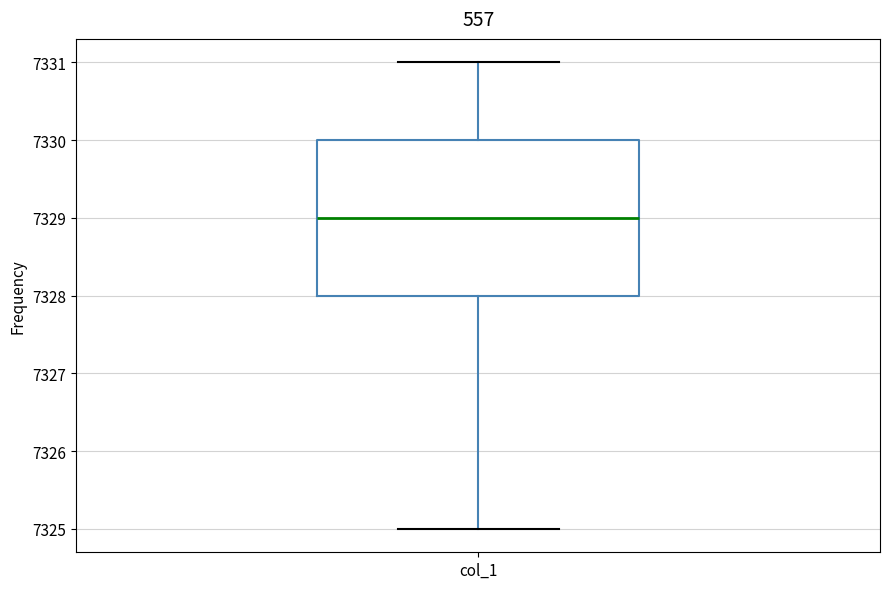

Read this box plot against the y-axis: the position of the median line, the range covered by the box, and the ends of both whiskers. The values are not printed on the chart, so give them approximately, as read against the axis.

median 7329, box 7328 to 7330, whiskers 7325 to 7331